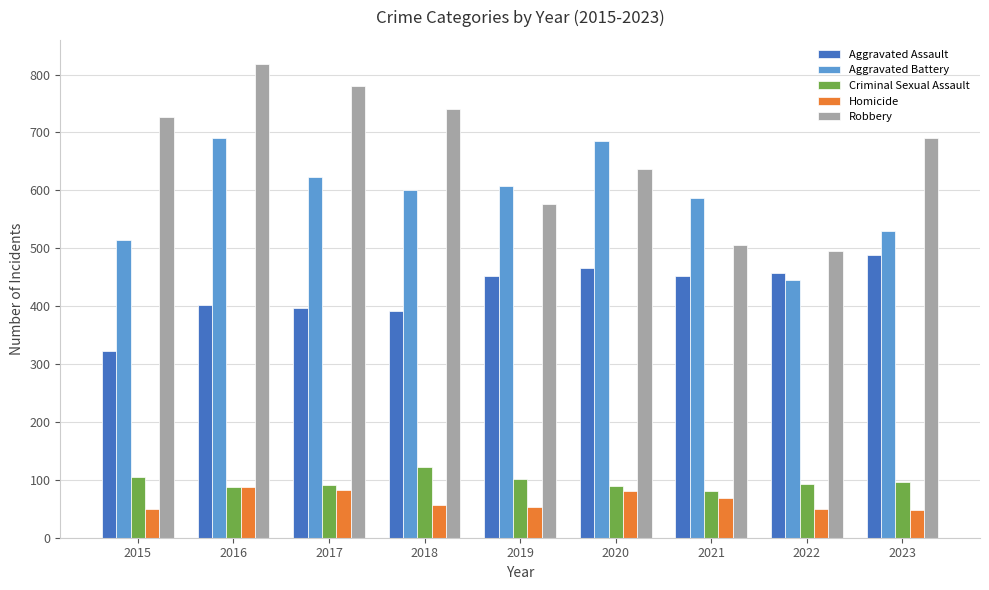

True or false: Aggravated Assault has a value of 793 at 2021.

False